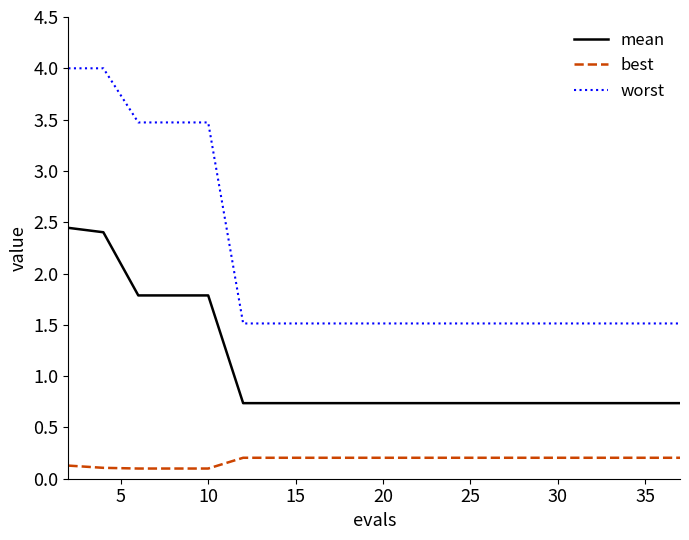

Rank the series by their maximum value, from highest to lowest.

worst, mean, best